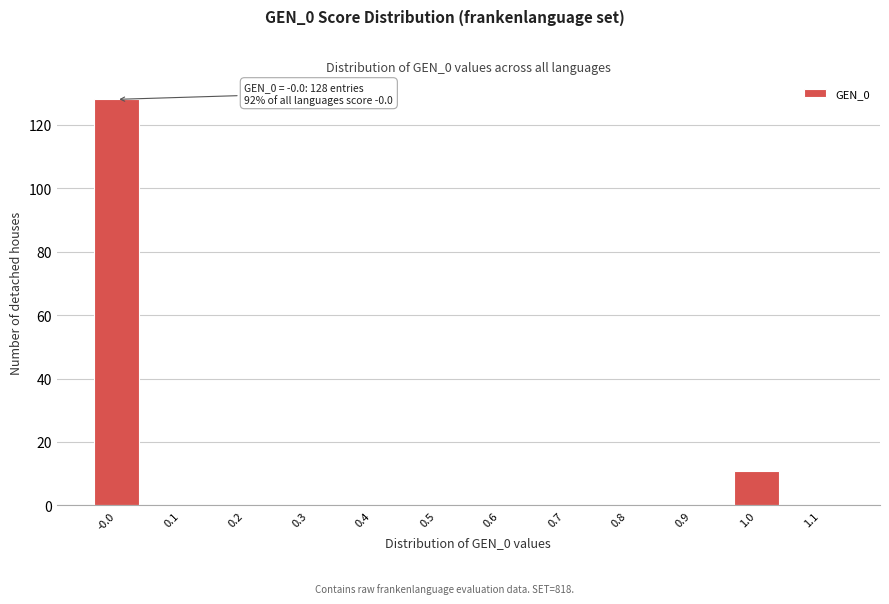

Reading left to right, transcribe all the data shown in this chart.

-0.0=128	0.1=0	0.2=0	0.3=0	0.4=0	0.5=0	0.6=0	0.7=0	0.8=0	0.9=0	1.0=11	1.1=0